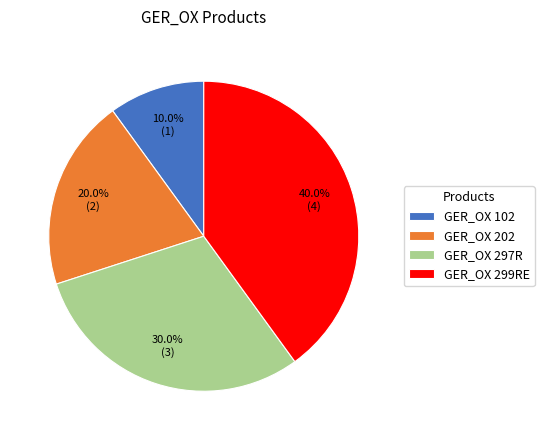

To the nearest percent, what is the difference between the largest and smallest slice percentages?

30%